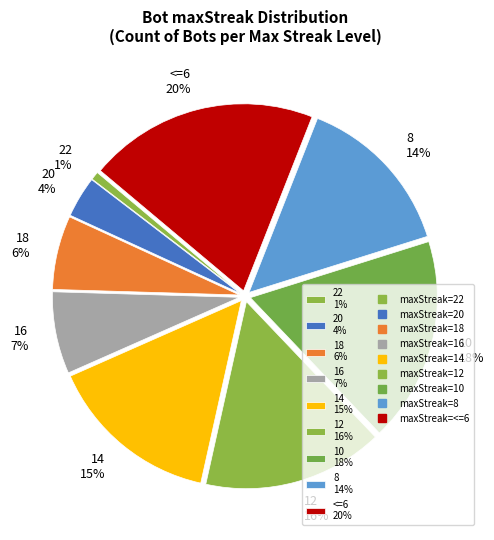

The 22 1% slice represents 11% of the pie. True or false?

False